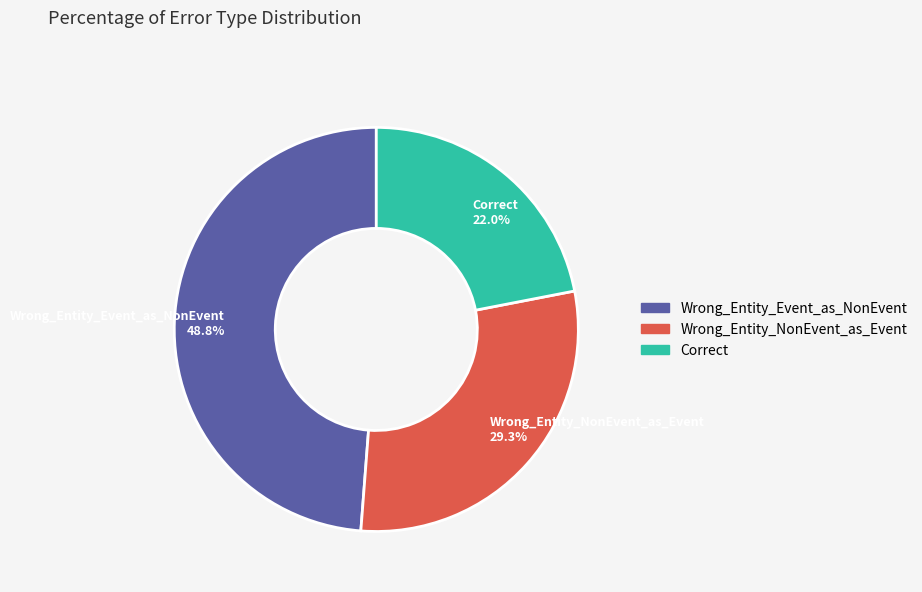

Between Wrong_Entity_NonEvent_as_Event 29.3% and Correct 22.0%, which is larger?

Wrong_Entity_NonEvent_as_Event 29.3%